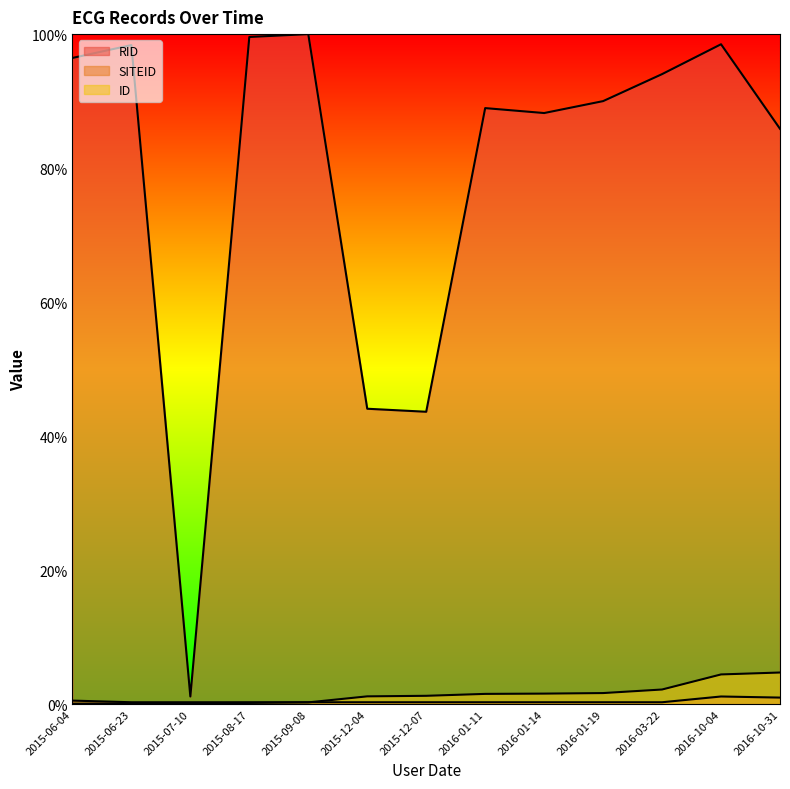

How many series are shown in this chart?

3